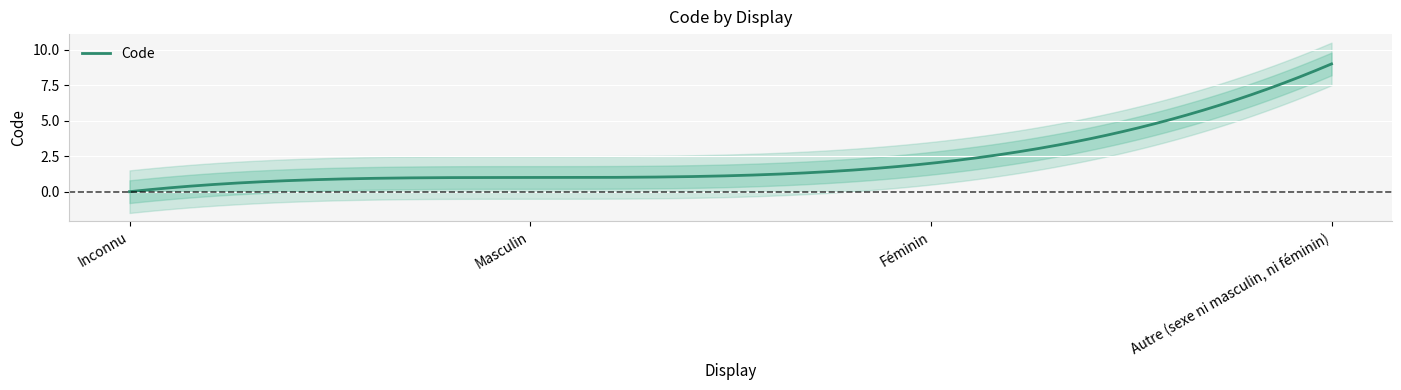

Reading left to right, extract all data points from this chart.

0	1	2	9